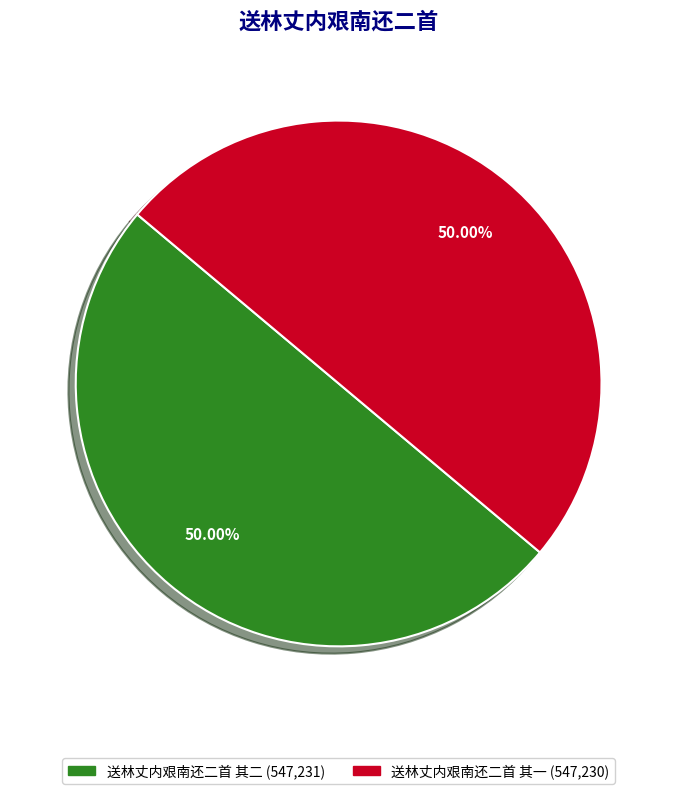

Do 送林丈内艰南还二首 其一 and 送林丈内艰南还二首 其二 together represent more than half of the pie?

Yes